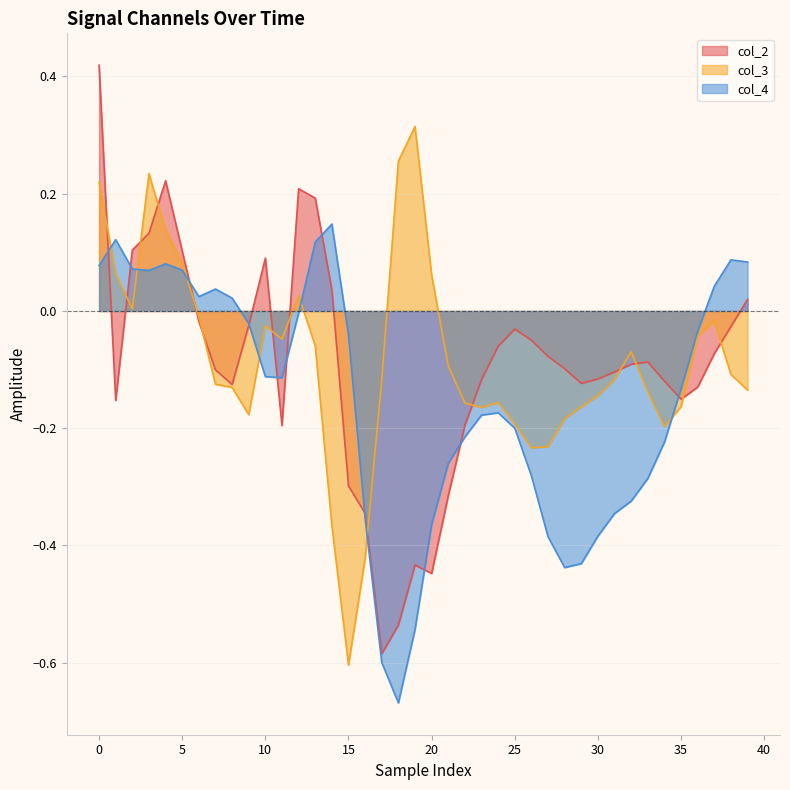

Does the chart have visible grid lines?

Yes